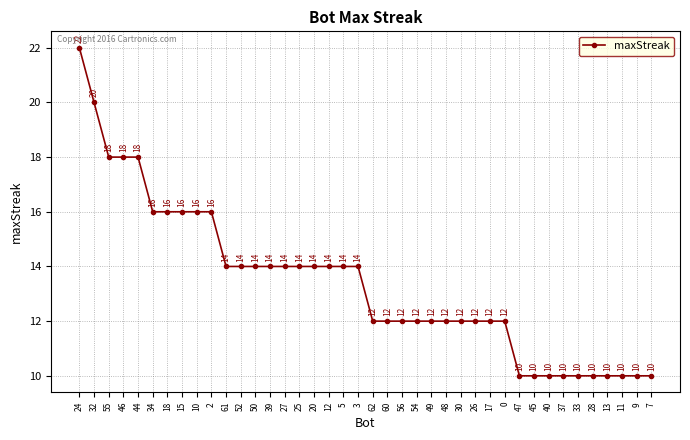

Which category has the highest value across all series?

24